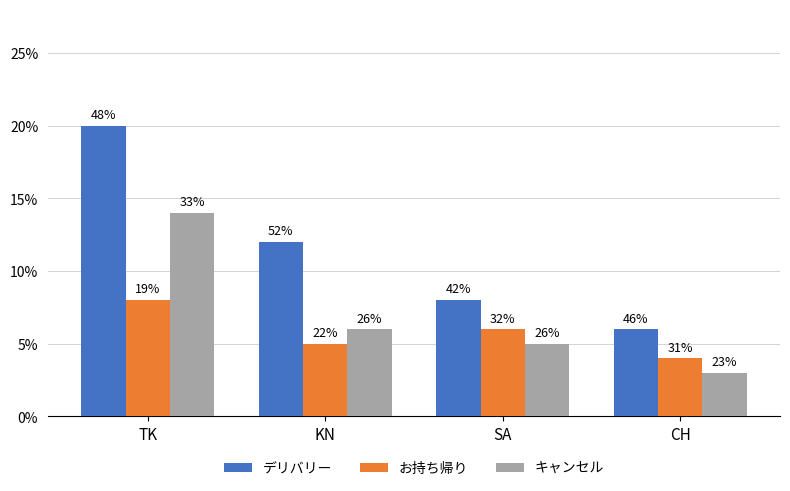

How many groups of bars are there?

4